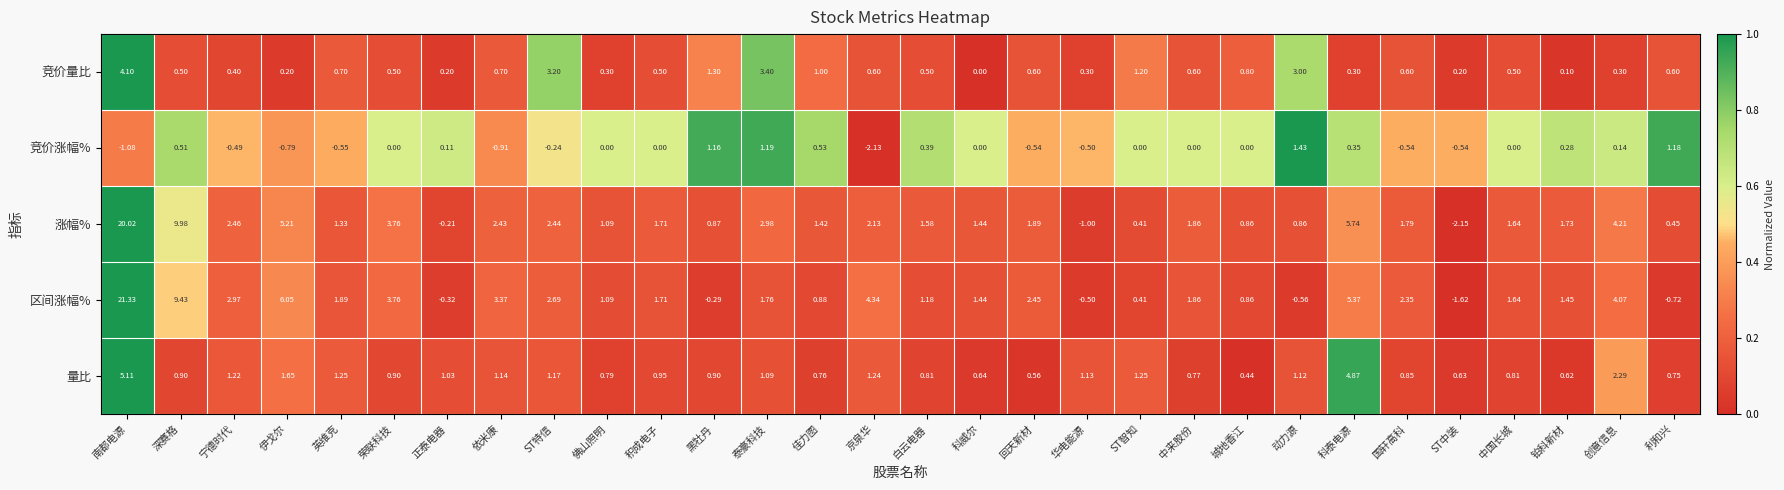

Where is 区间涨幅% nearest to the value 9?

深赛格